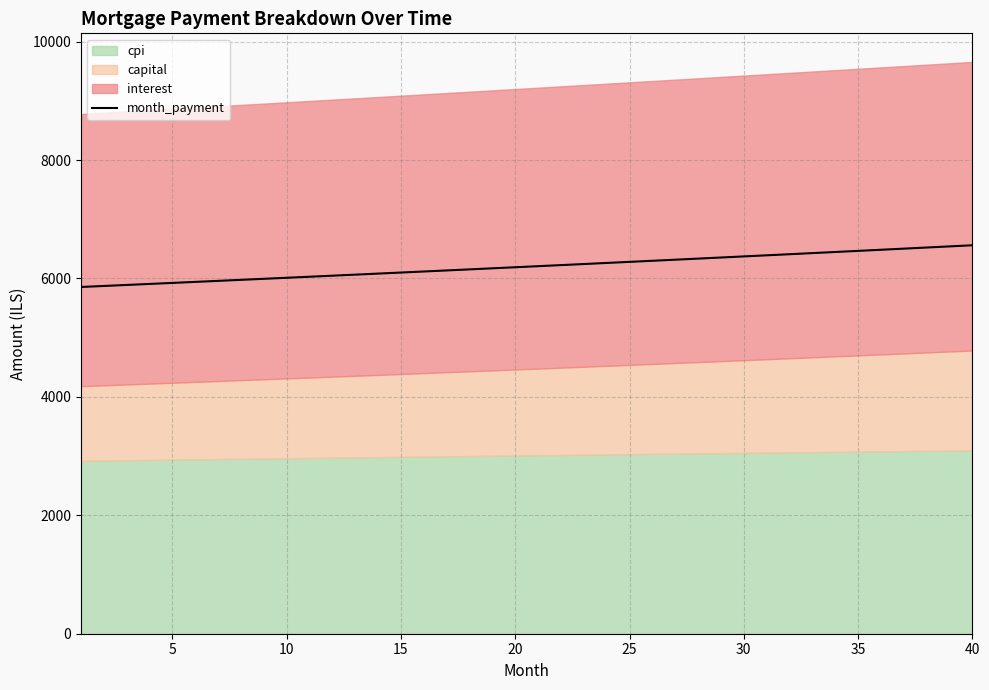

What is the highest value of the month_payment series?

6561.2